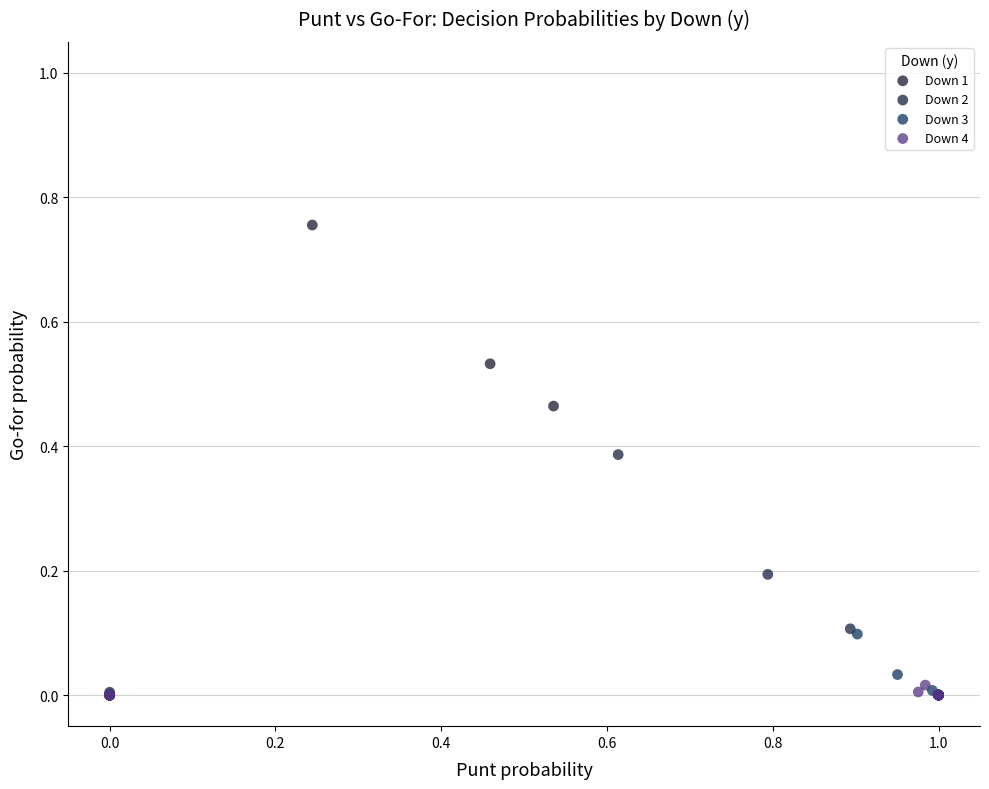

Which series has the largest Y range (max minus min)?

Down 1